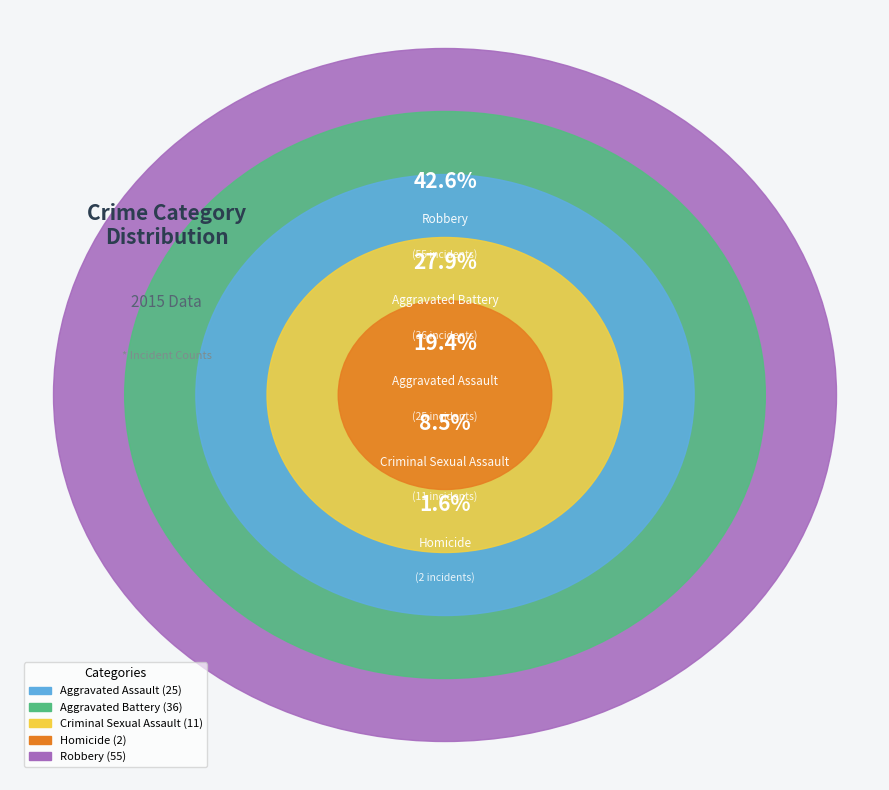

Is it true that Robbery is 43% of the pie?

True